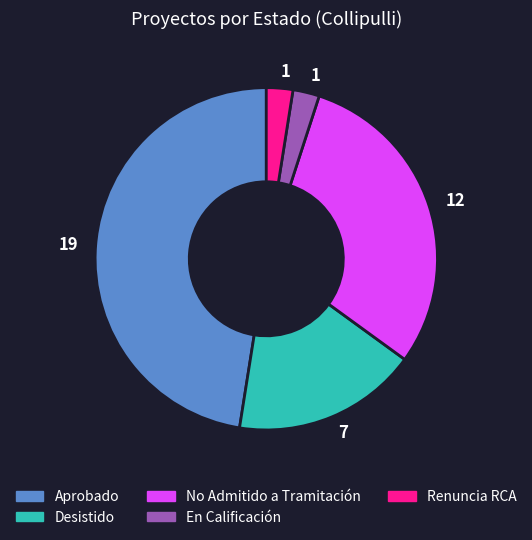

Does any single category account for the majority?

No